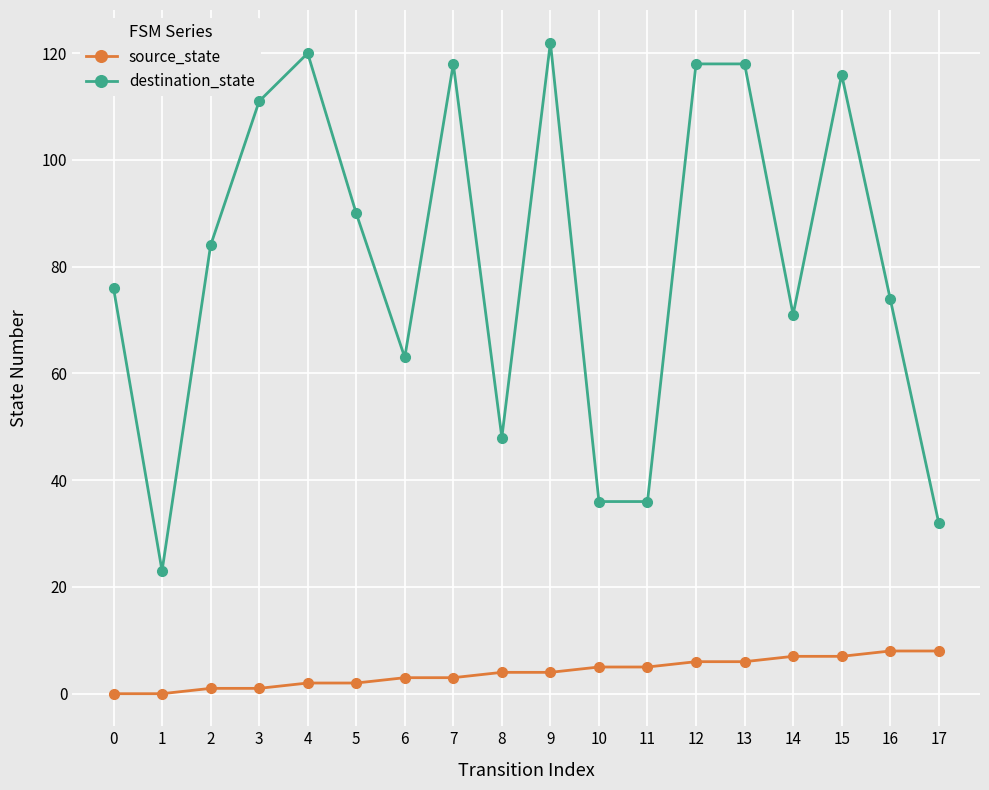

At 11, list the series in order from largest to smallest.

destination_state, source_state